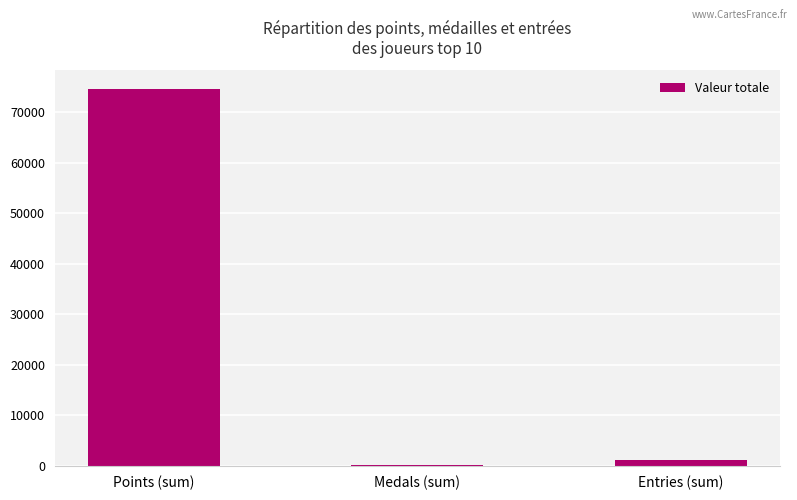

Where is the data nearest to the value 37300?

Entries (sum)